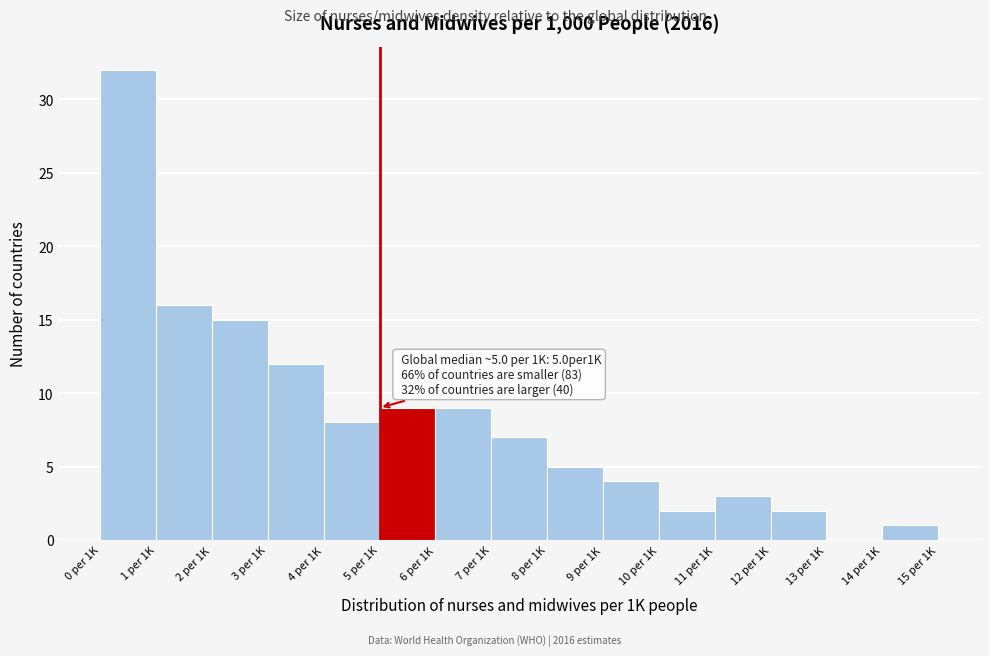

Reading left to right, extract all data points from this chart.

0 per 1K=32	1 per 1K=16	2 per 1K=15	3 per 1K=12	4 per 1K=8	5 per 1K=9	6 per 1K=9	7 per 1K=7	8 per 1K=5	9 per 1K=4	10 per 1K=2	11 per 1K=3	12 per 1K=2	13 per 1K=0	14 per 1K=1